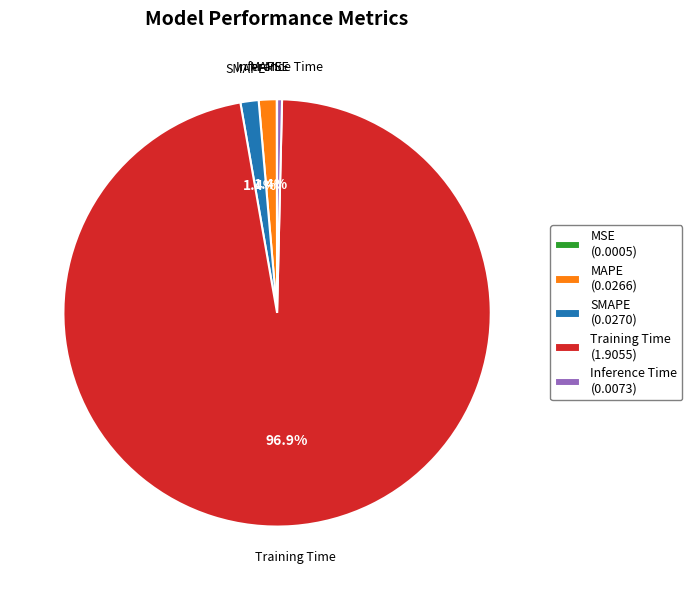

To the nearest percent, what is the combined percentage of MAPE and Inference Time?

2%